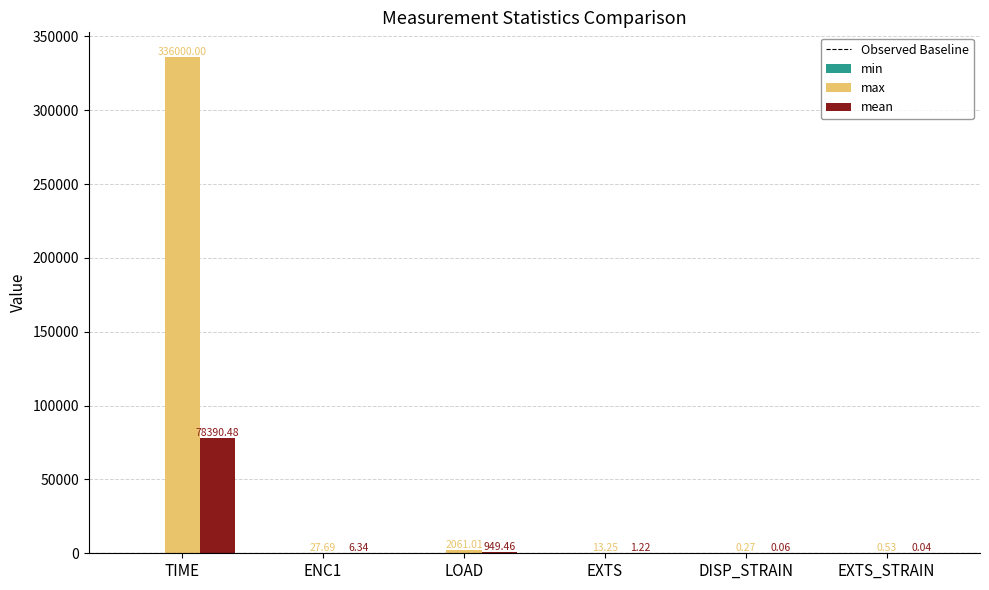

Which series has the widest spread of values?

max